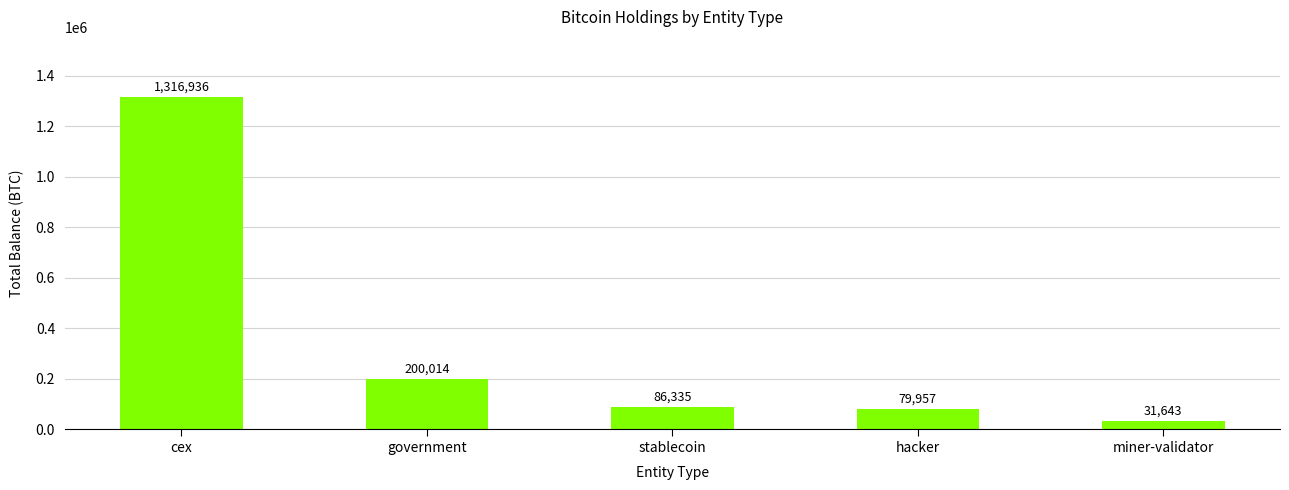

Does the chart contain any negative values?

No